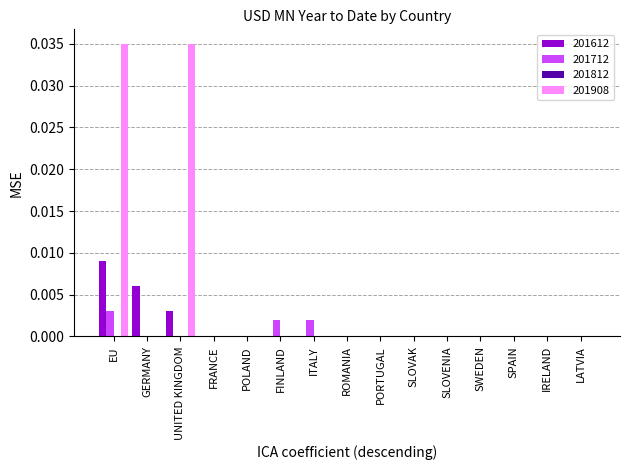

True or false: 201712 has a value of 0.0 at SLOVENIA.

True